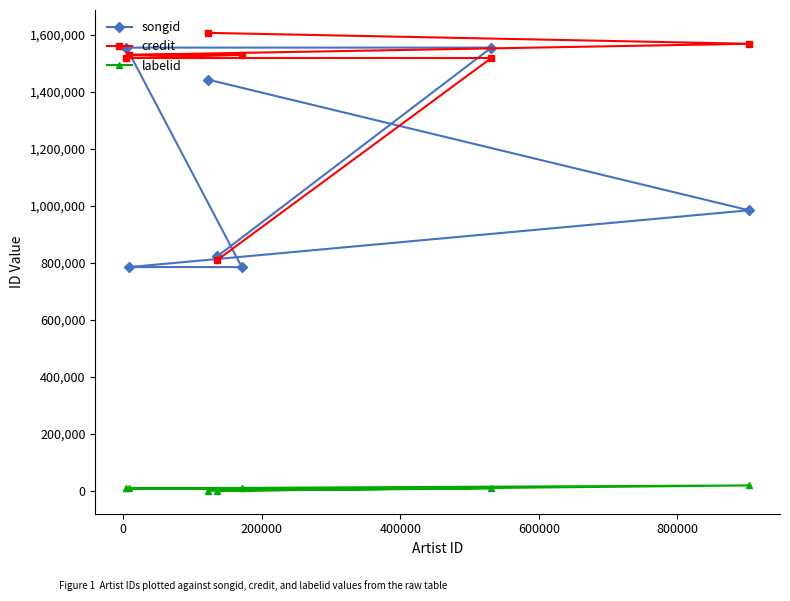

How many lines are shown in the chart?

3